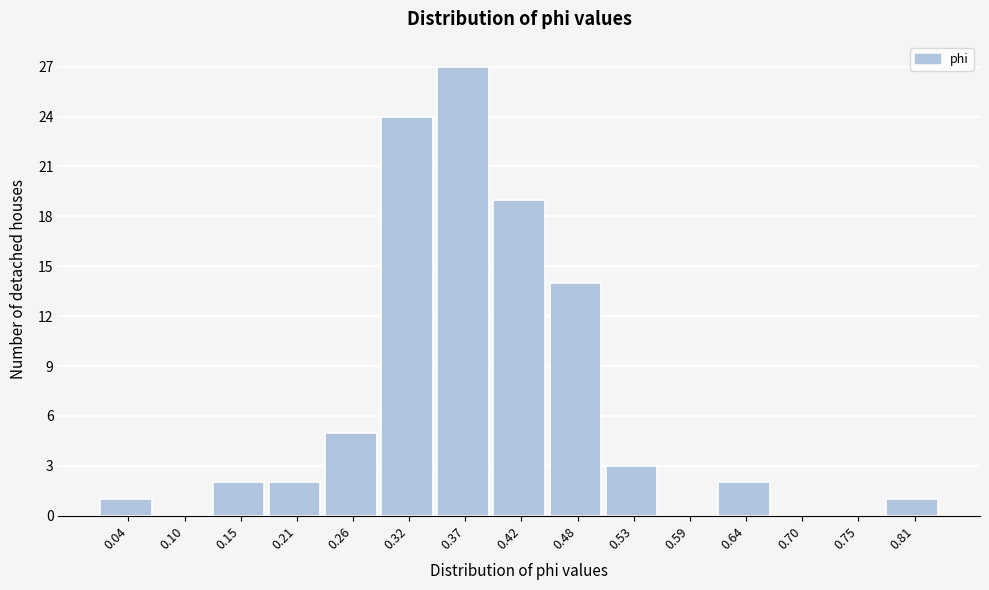

Reading right to left, list all the values displayed in this chart.

0.81=1	0.75=0	0.70=0	0.64=2	0.59=0	0.53=3	0.48=14	0.42=19	0.37=27	0.32=24	0.26=5	0.21=2	0.15=2	0.10=0	0.04=1